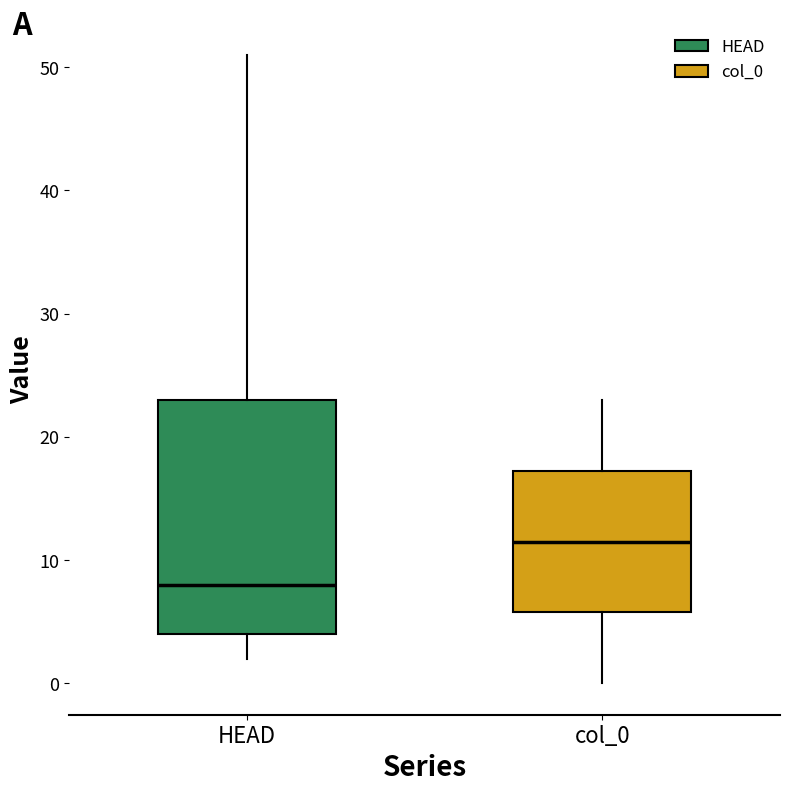

Reading left to right, transcribe this box plot: for each box, give where its median line is, the range the box spans, and where its two whiskers end, as read against the y-axis. The values are not printed on the chart, so give them approximately, as read against the axis.

HEAD: median 8, box 4 to 23, whiskers 2 to 51
col_0: median 12, box 6 to 17, whiskers 0 to 23